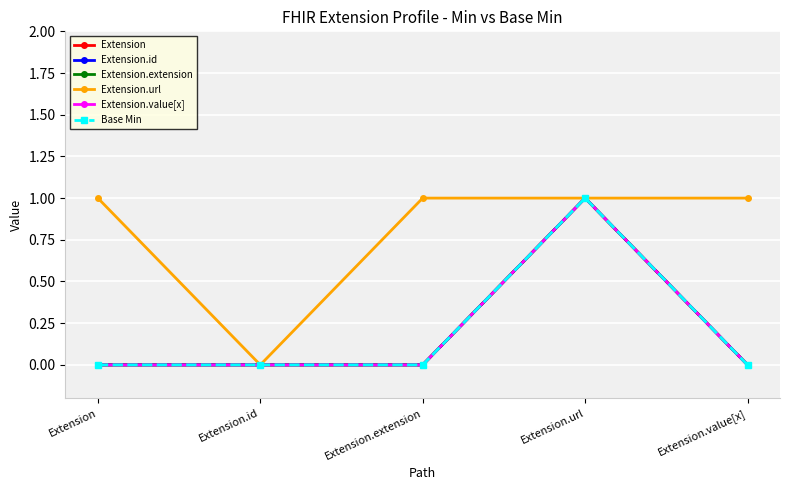

What is the difference between the maximum and minimum values in the Extension.value[x] series?

1